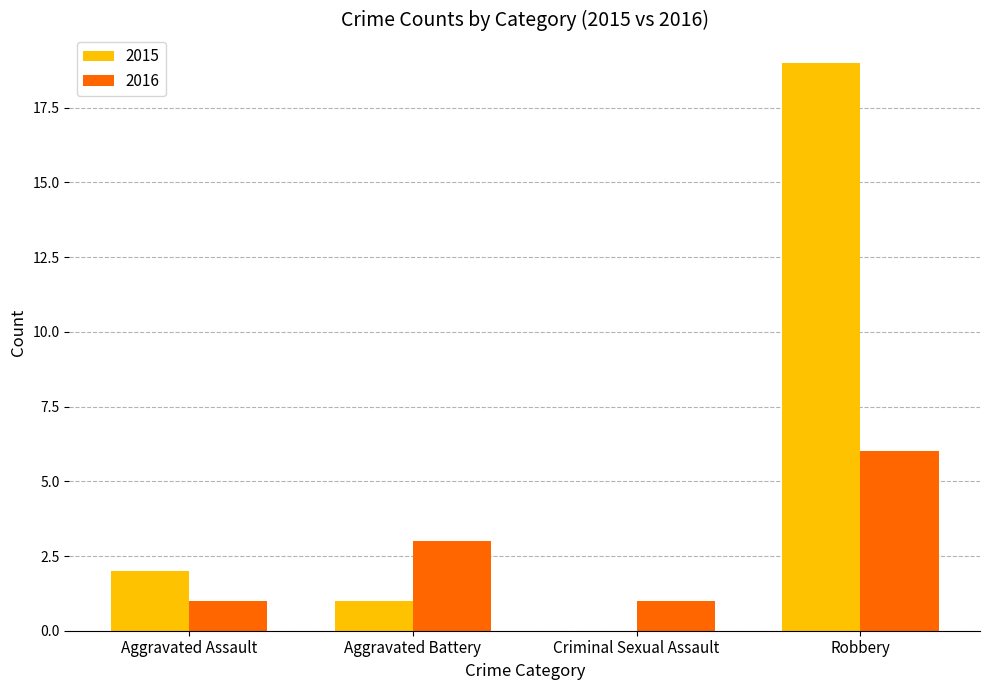

Is it true that 2016 equals 1 at Aggravated Assault?

True